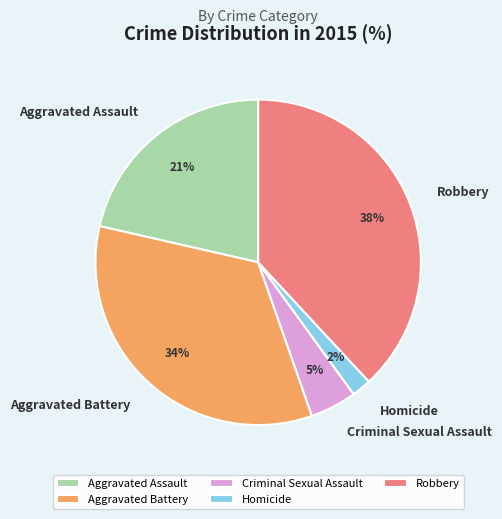

Combined, do Criminal Sexual Assault and Aggravated Battery account for over 50%?

No